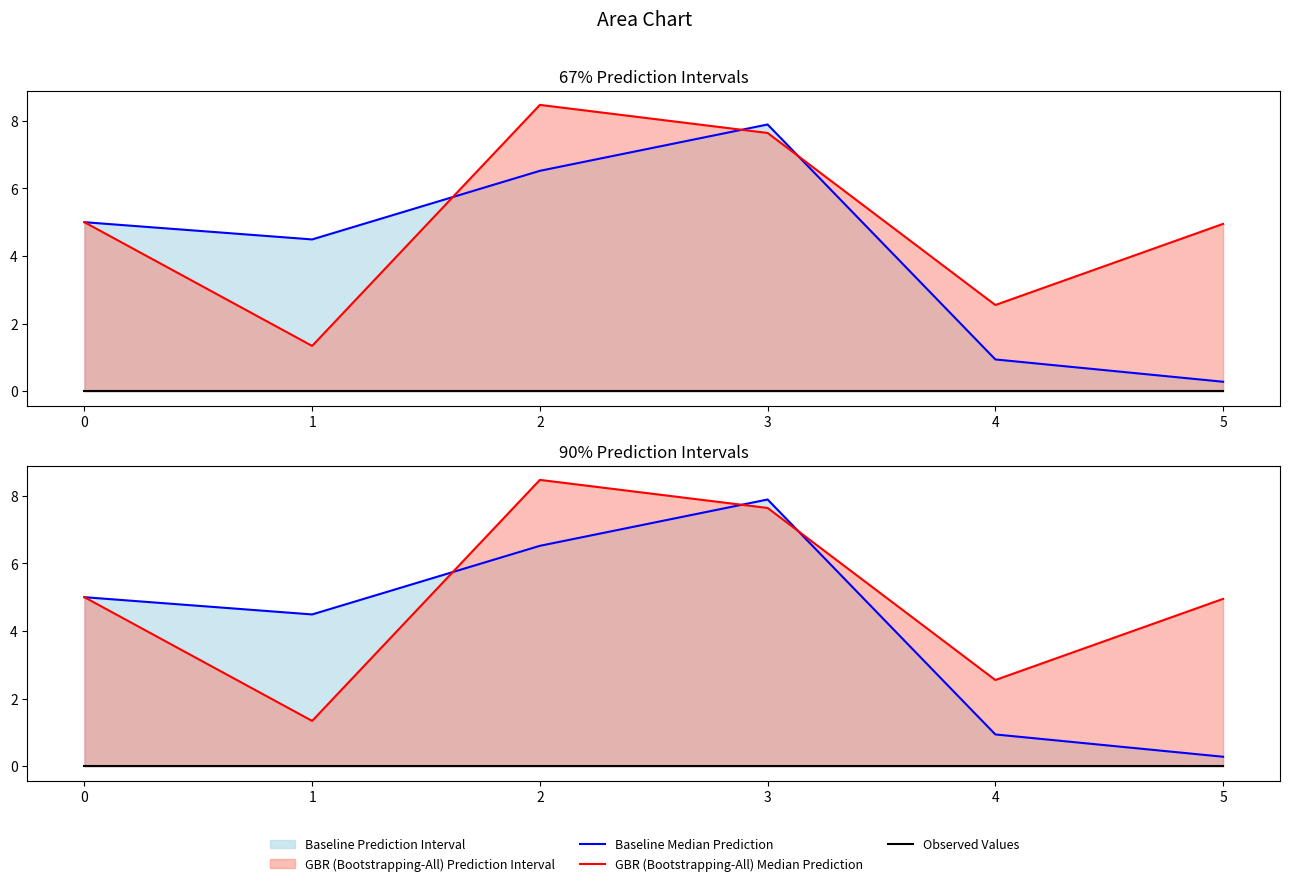

True or false: Observed Values and Baseline Median Prediction cross at least once.

False